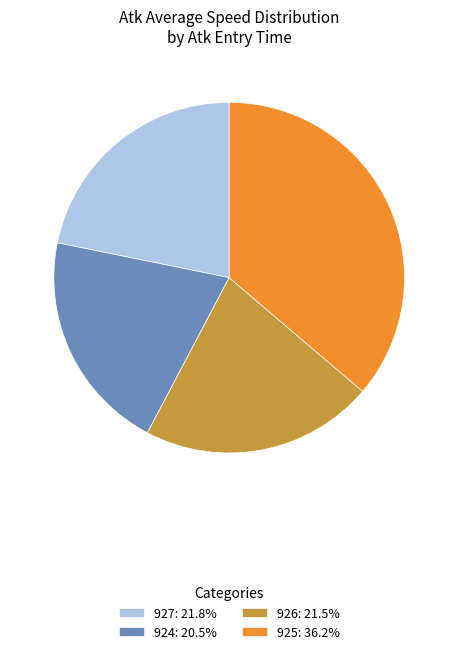

How many slices are in this pie chart?

4